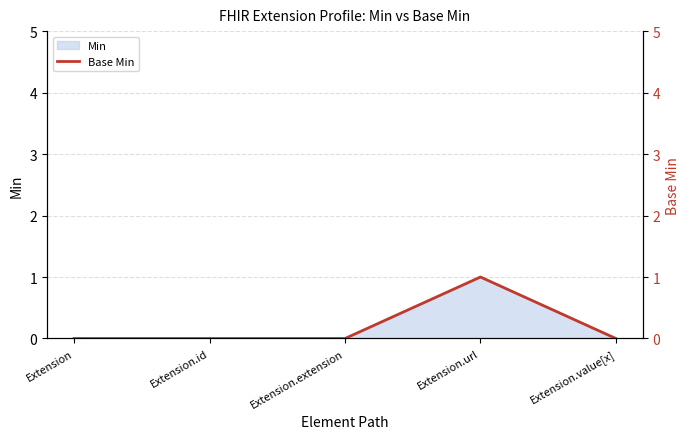

Where is the first local maximum?

Extension.url